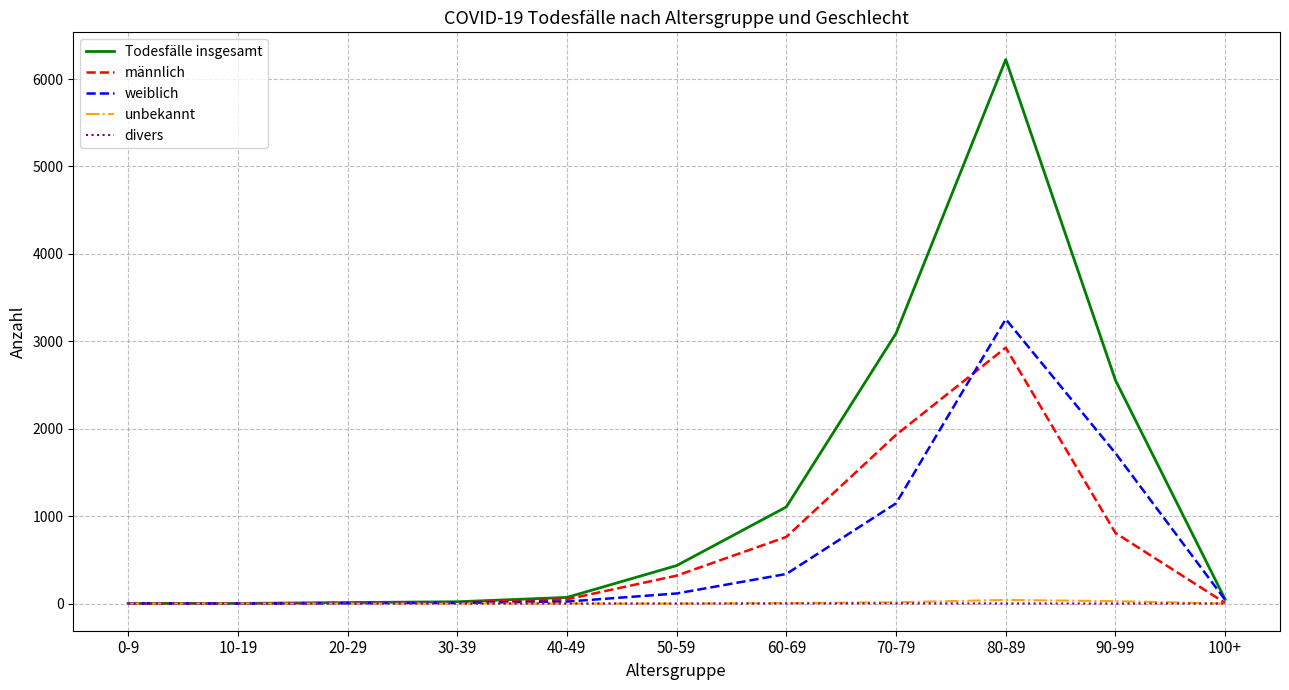

What position from the left is 0-9?

1